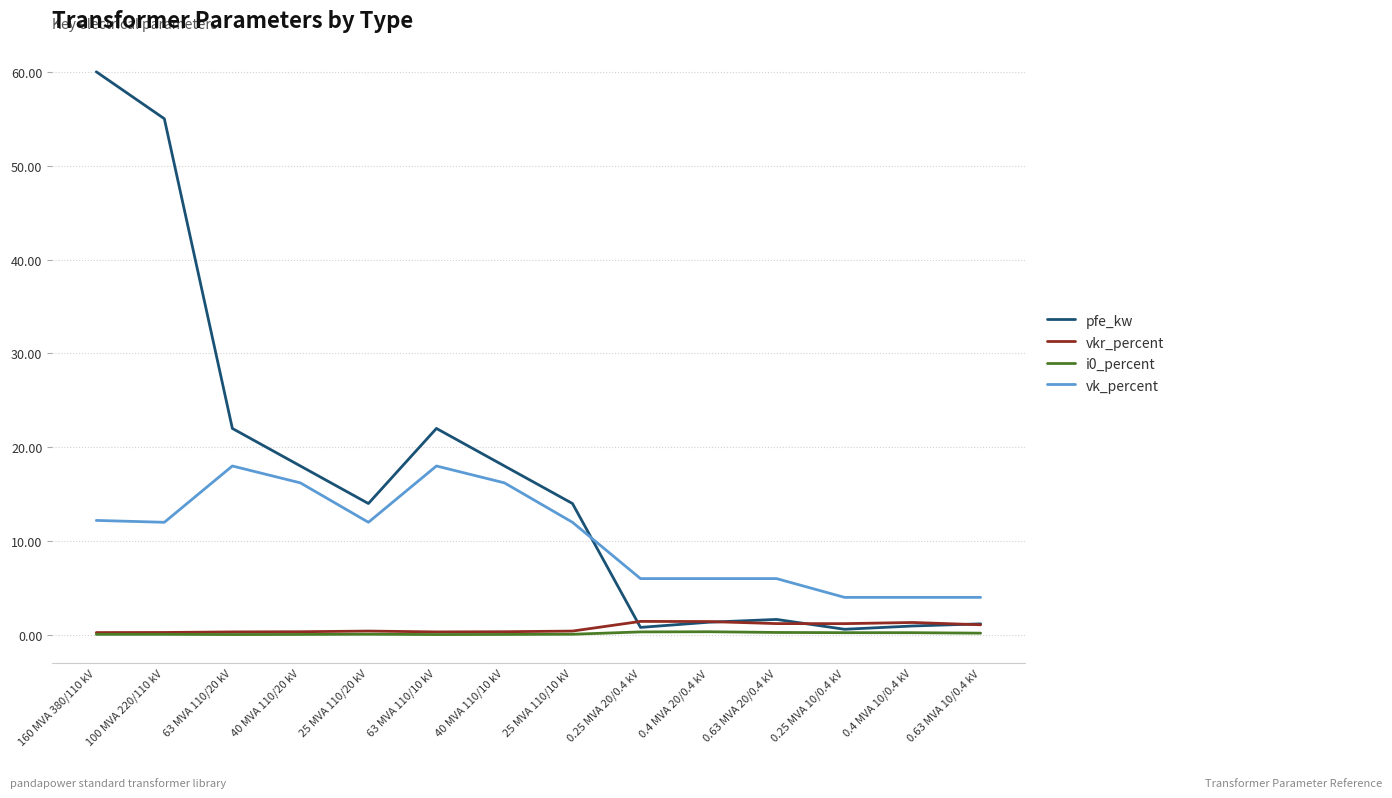

Between 25 MVA 110/10 kV and 0.25 MVA 20/0.4 kV, which series saw the biggest shift?

pfe_kw